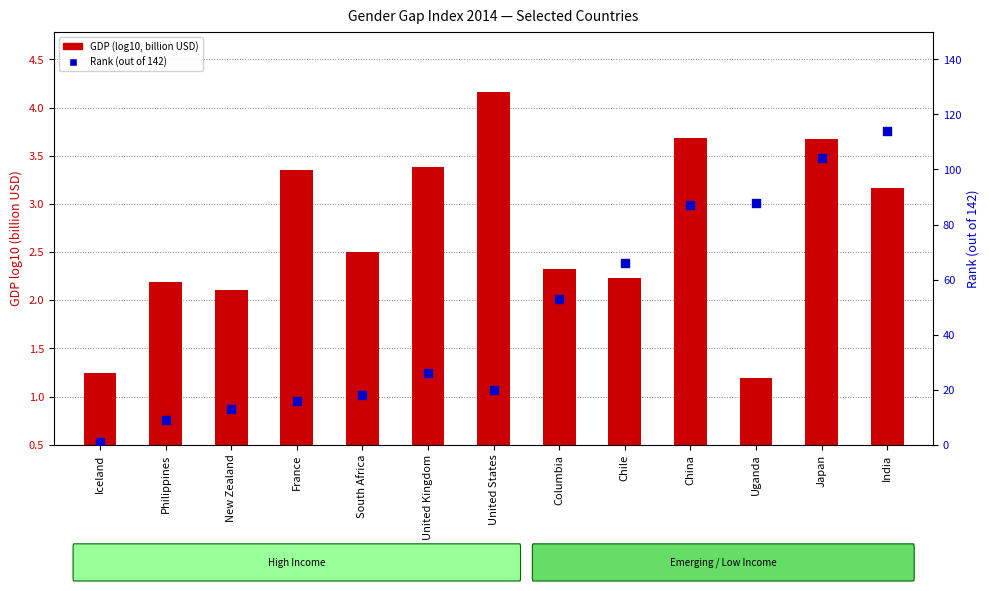

Which series has the largest total across all categories?

Rank (out of 142)